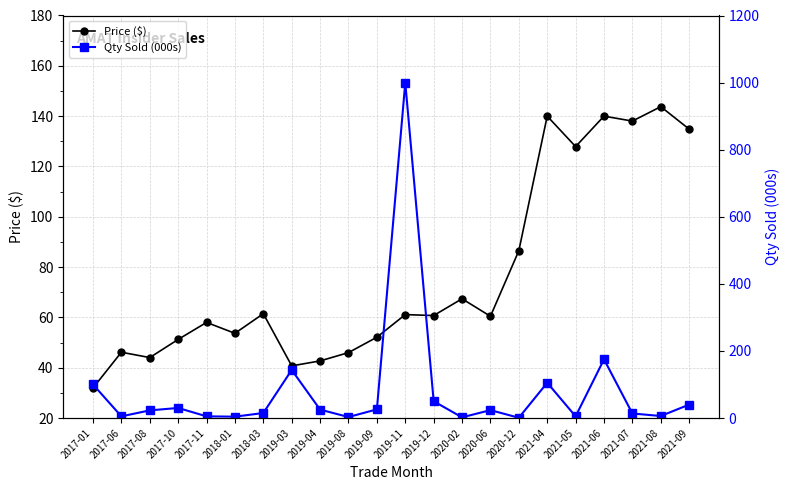

Which series changed the most between 2019-11 and 2021-05?

Qty Sold (000s)